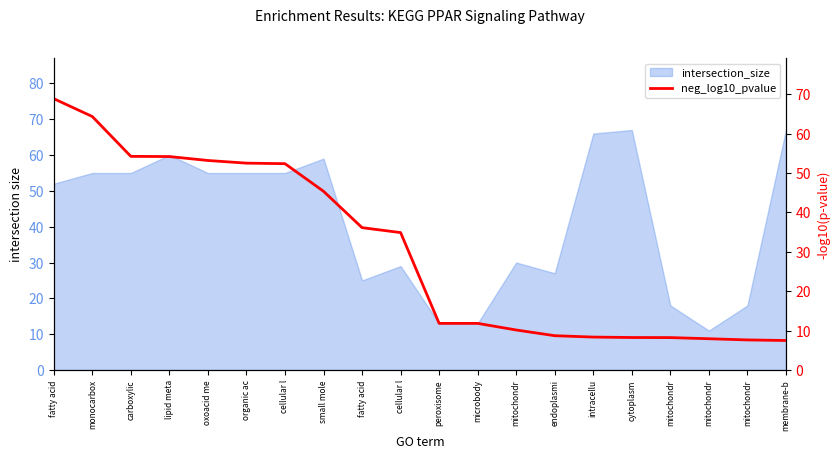

What is the change in value from cellular l to endoplasmi?

-43.7